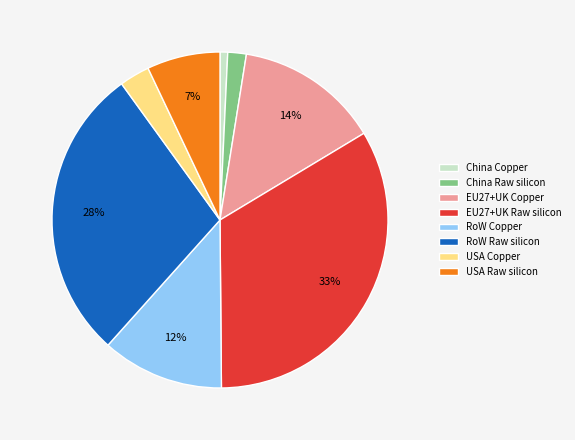

To the nearest percent, what is the average slice percentage?

12%